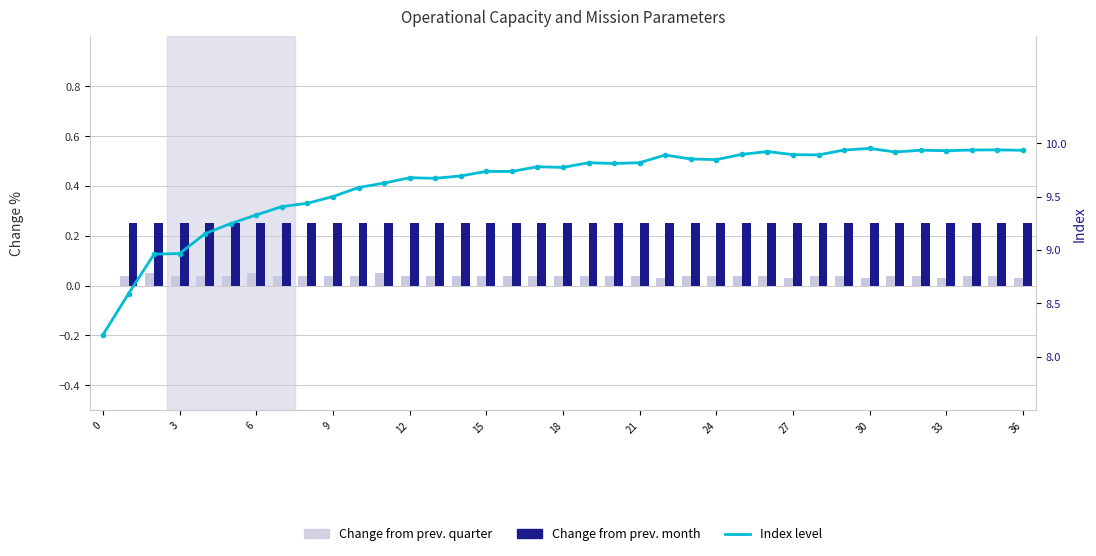

Is it true that Change from prev. month equals 0.1 at 19?

False